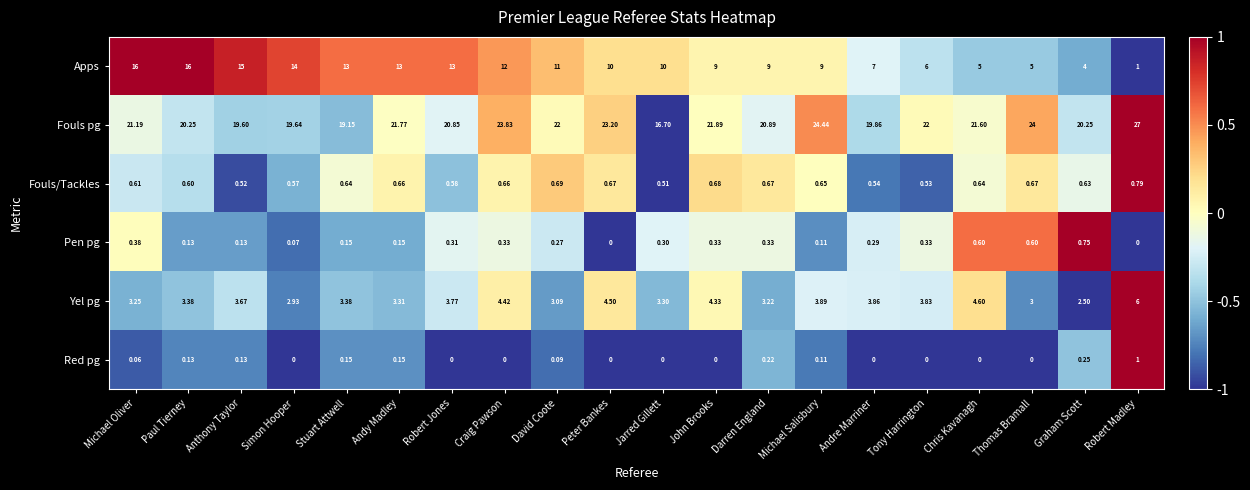

Which category has the highest value in the Pen pg series?

Graham Scott